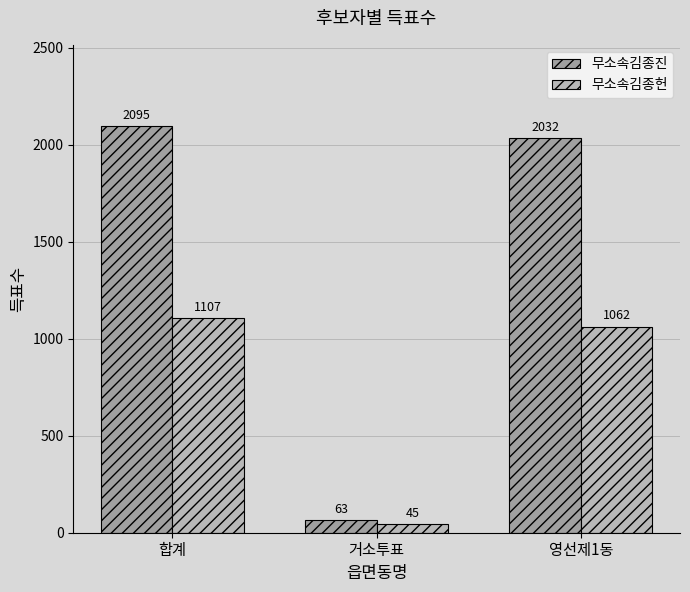

At which category is the sum across all series the highest?

합계